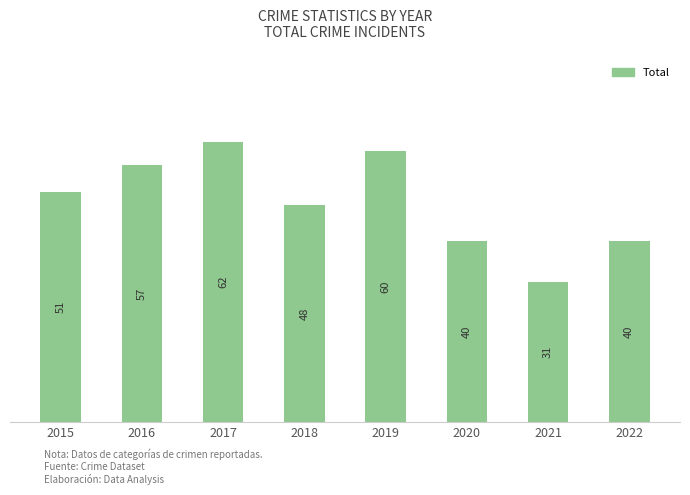

The value at 2021 is 31. True or false?

True